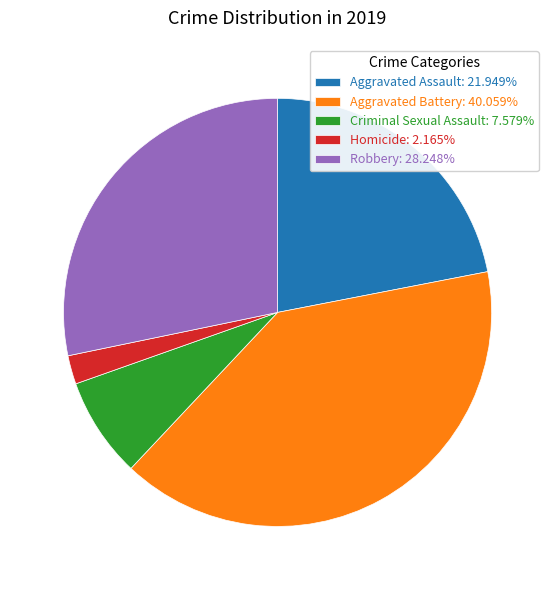

Do Aggravated Battery: 40.059% and Criminal Sexual Assault: 7.579% together represent more than half of the pie?

No